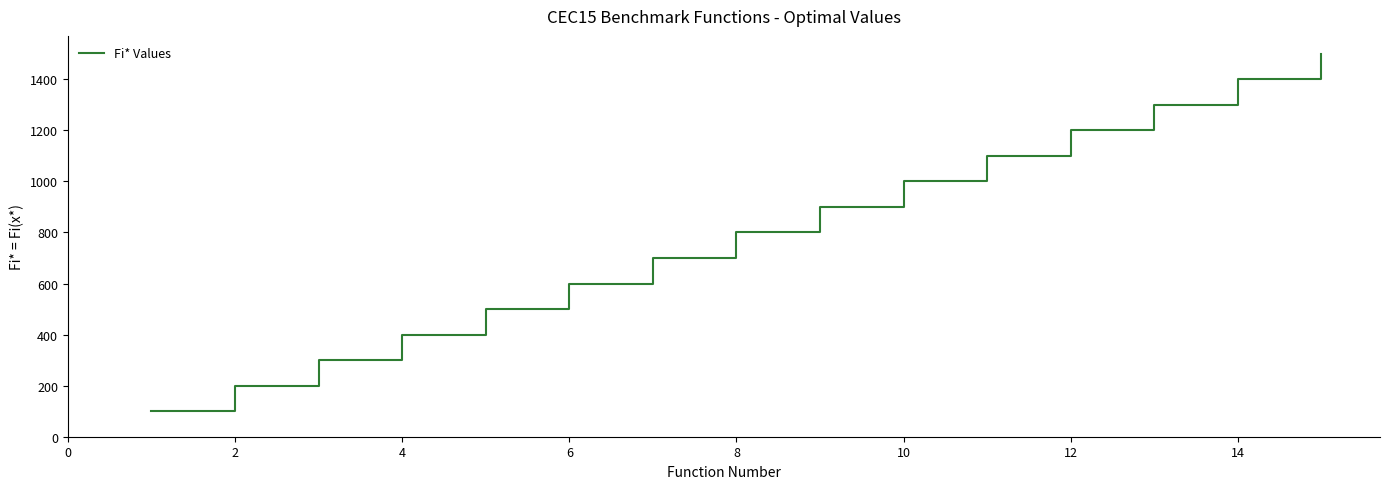

Does the chart display data point markers on the line(s)?

No